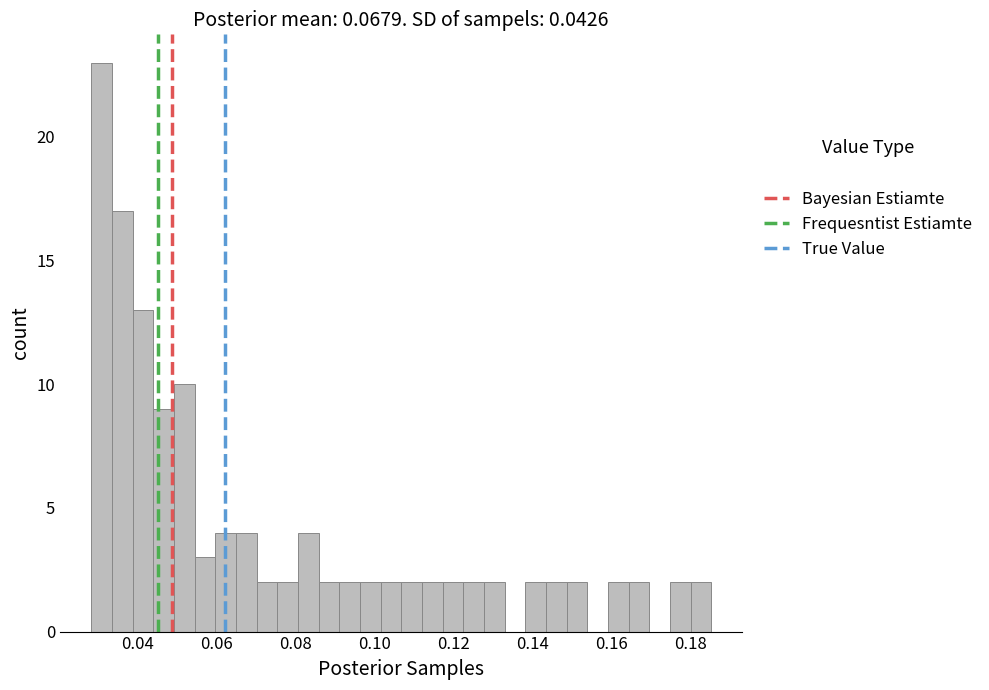

Read against the x-axis, roughly where is the centre of the tallest bar?

0.030